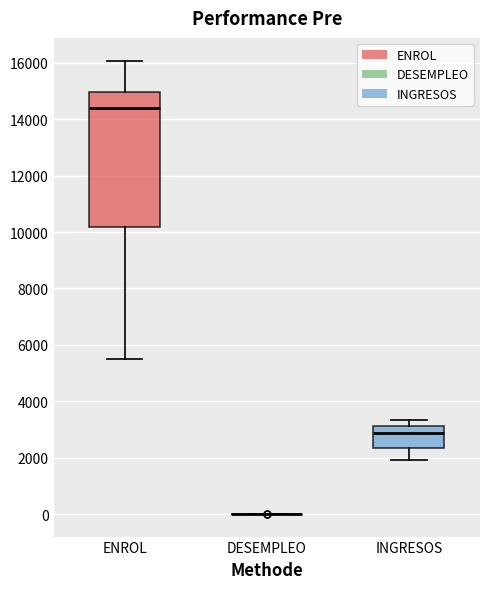

Comparing the boxes themselves (not the whiskers), which one is the tallest?

ENROL